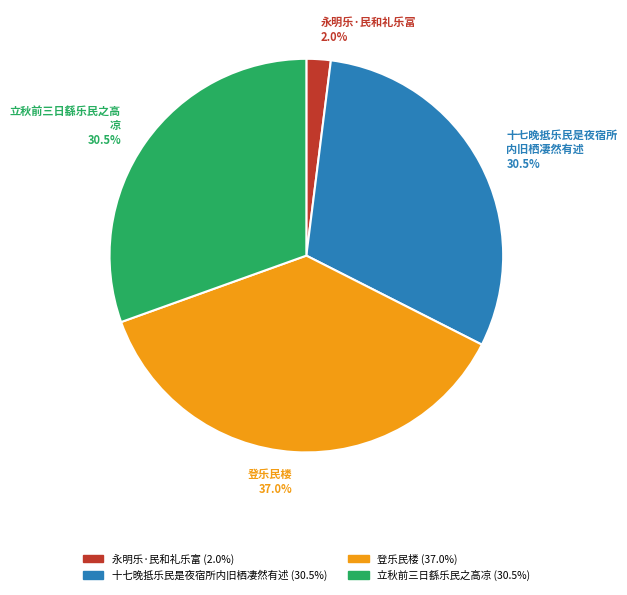

Does any single category account for the majority?

No